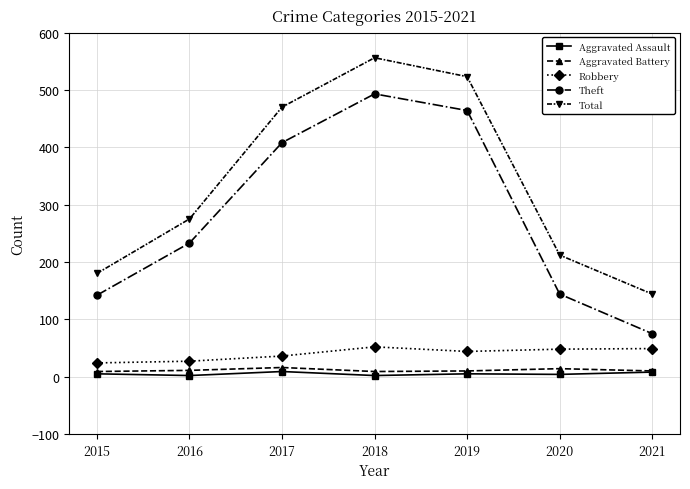

Between 2017 and 2020, which series saw the biggest shift?

Theft